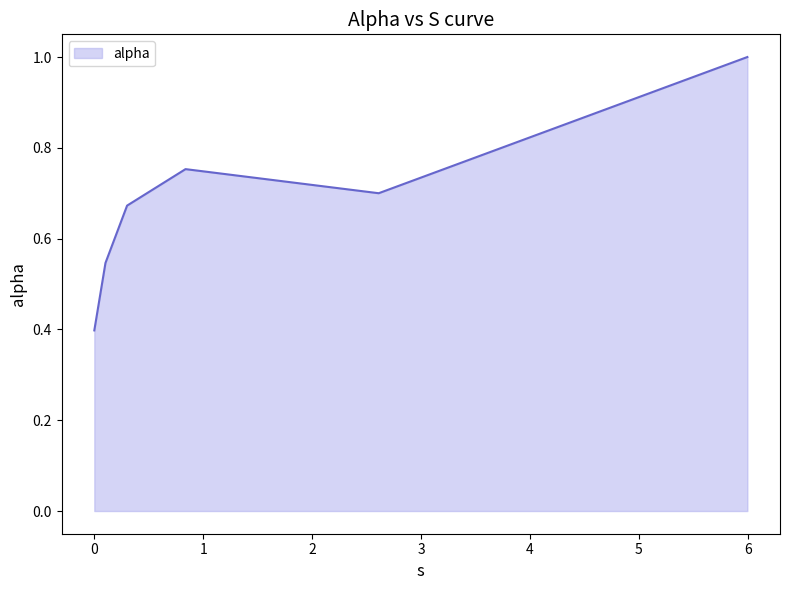

What is the greatest value displayed?

1.0